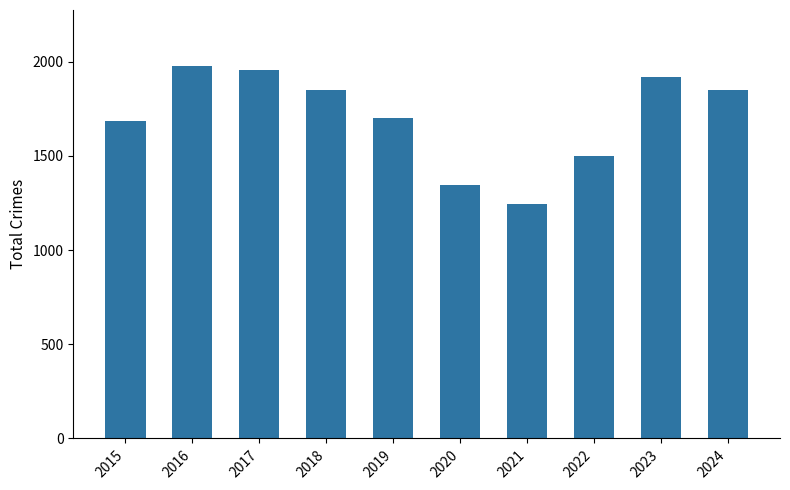

What is the sum of all values?

17027